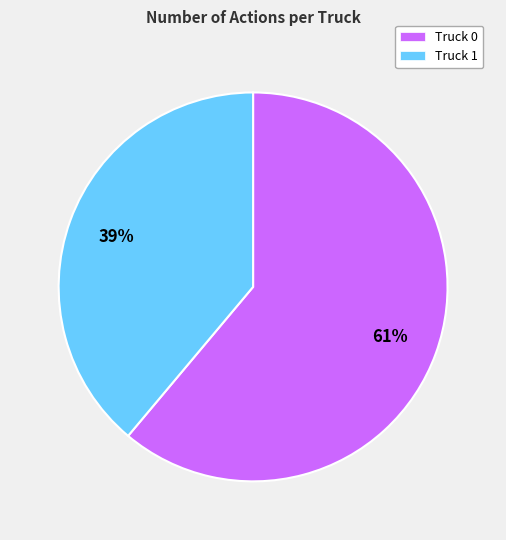

Approximately how many times larger is the value at Truck 1 compared to Truck 0?

0.6